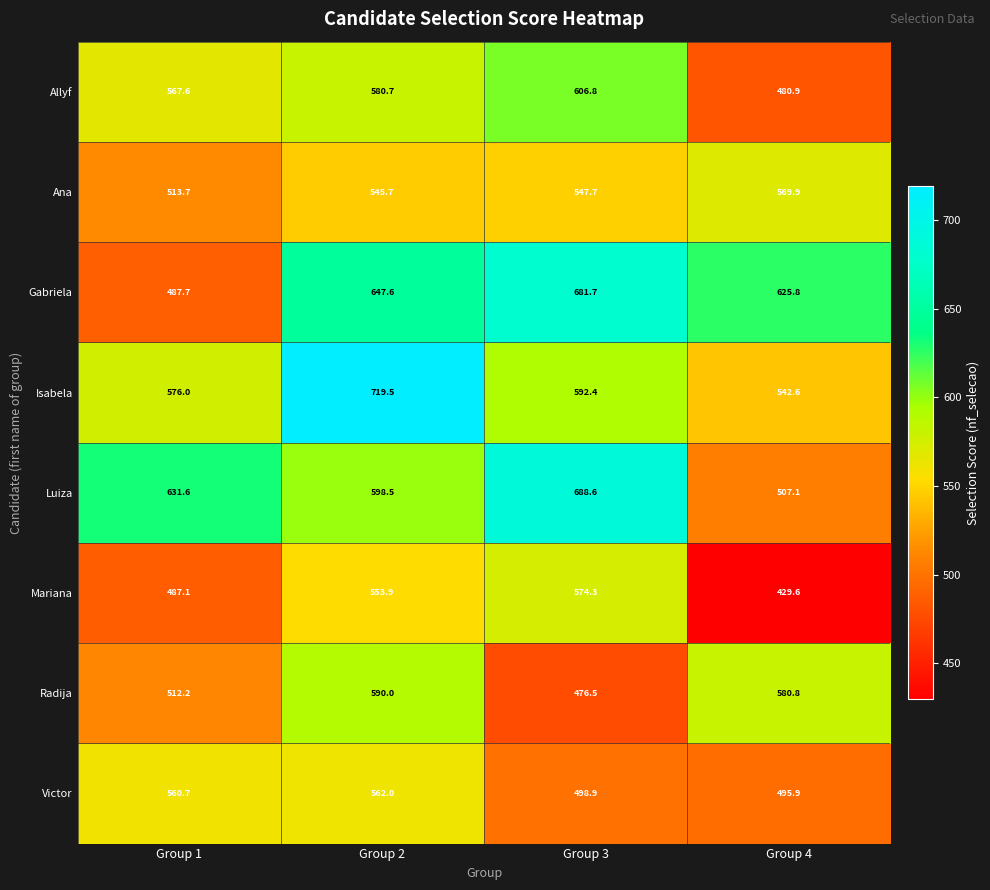

Is it true that Gabriela equals 321.9 at Group 3?

False